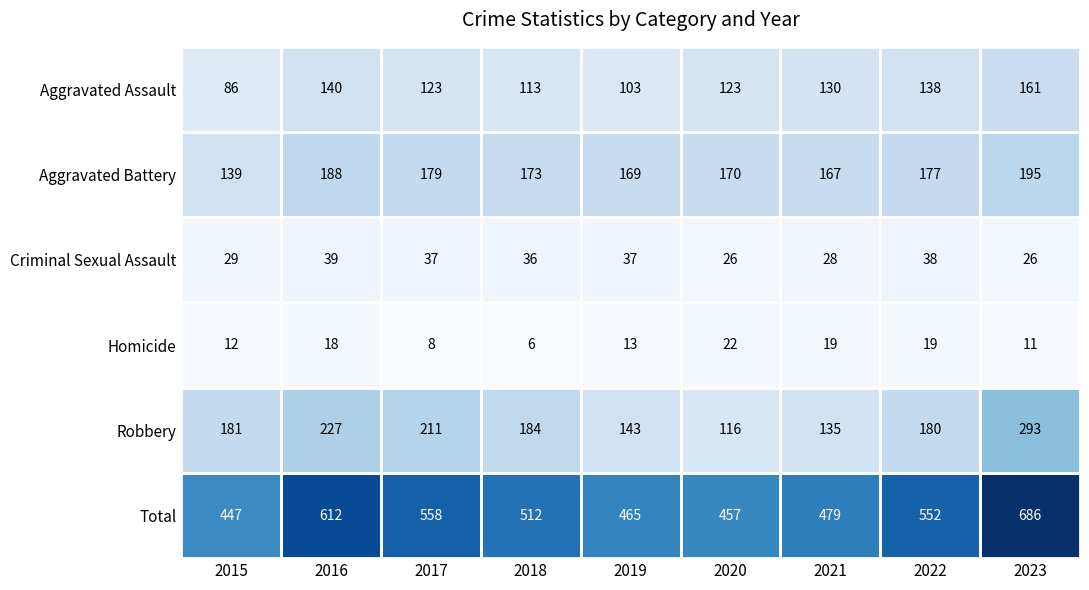

What is the maximum value for Aggravated Battery?

195